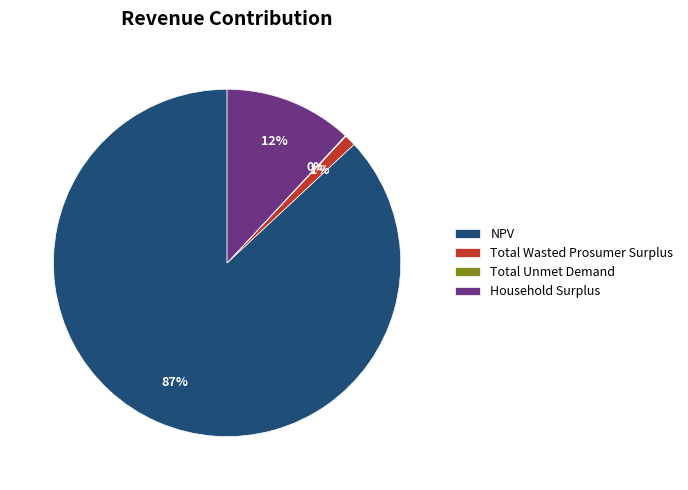

Between Total Wasted Prosumer Surplus and NPV, which is larger?

NPV